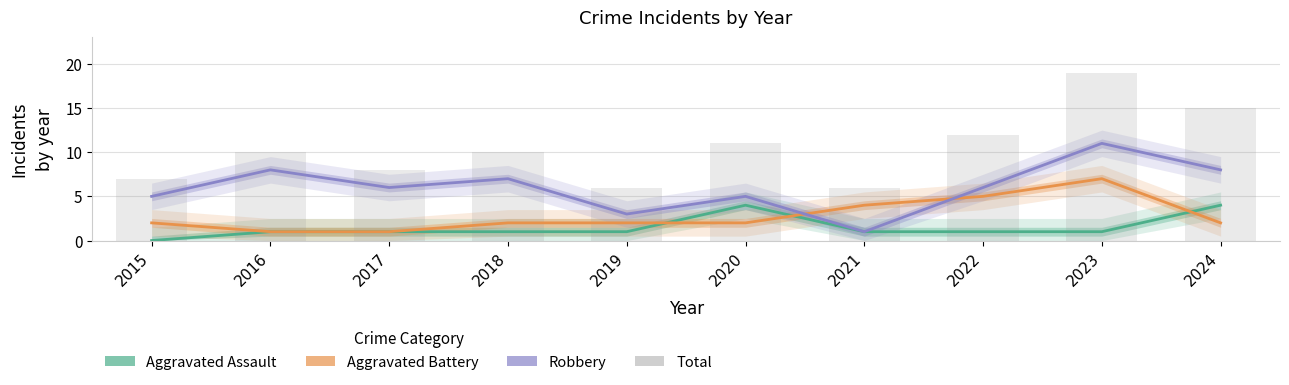

Reading right to left, list all the values displayed in this chart.

Aggravated Assault: 2024=4	2023=1	2022=1	2021=1	2020=4	2019=1	2018=1	2017=1	2016=1	2015=0
Aggravated Battery: 2024=2	2023=7	2022=5	2021=4	2020=2	2019=2	2018=2	2017=1	2016=1	2015=2
Robbery: 2024=8	2023=11	2022=6	2021=1	2020=5	2019=3	2018=7	2017=6	2016=8	2015=5
Total: 2024=15	2023=19	2022=12	2021=6	2020=11	2019=6	2018=10	2017=8	2016=10	2015=7